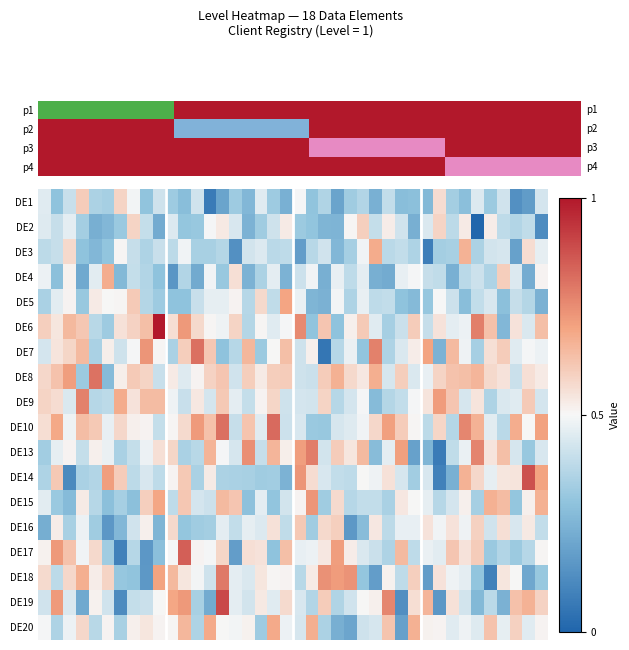

Reading left to right, what are all the values shown in this chart?

DE1: 0.5	0.3	0.4	0.6	0.4	0.3	0.6	0.5	0.3	0.4	0.3	0.3	0.4	0.1	0.2	0.3	0.3	0.5	0.3	0.2	0.5	0.3	0.4	0.2	0.3	0.4	0.2	0.4	0.3	0.3	0.3	0.6	0.3	0.3	0.4	0.3	0.4	0.1	0.2	0.4
DE2: 0.5	0.4	0.5	0.3	0.2	0.3	0.3	0.6	0.4	0.2	0.4	0.3	0.3	0.5	0.5	0.4	0.2	0.3	0.4	0.5	0.3	0.3	0.3	0.2	0.5	0.6	0.4	0.5	0.4	0.2	0.4	0.6	0.4	0.5	0.0	0.5	0.4	0.4	0.4	0.1
DE3: 0.4	0.4	0.6	0.3	0.3	0.3	0.5	0.4	0.4	0.4	0.4	0.5	0.3	0.3	0.4	0.1	0.4	0.4	0.4	0.4	0.2	0.4	0.4	0.3	0.3	0.5	0.7	0.4	0.4	0.4	0.1	0.3	0.3	0.7	0.4	0.4	0.4	0.2	0.6	0.5
DE4: 0.5	0.3	0.5	0.2	0.5	0.7	0.3	0.4	0.4	0.3	0.2	0.4	0.2	0.5	0.3	0.6	0.2	0.4	0.5	0.2	0.4	0.5	0.2	0.5	0.4	0.5	0.2	0.2	0.5	0.5	0.4	0.4	0.2	0.4	0.4	0.4	0.6	0.4	0.2	0.5
DE5: 0.4	0.5	0.5	0.3	0.5	0.5	0.5	0.6	0.4	0.3	0.3	0.3	0.4	0.5	0.5	0.5	0.4	0.6	0.4	0.7	0.5	0.3	0.2	0.5	0.4	0.5	0.4	0.4	0.3	0.3	0.3	0.5	0.4	0.3	0.4	0.4	0.3	0.4	0.4	0.2
DE6: 0.6	0.5	0.7	0.6	0.4	0.3	0.6	0.6	0.6	1.0	0.6	0.7	0.6	0.5	0.5	0.6	0.4	0.5	0.5	0.5	0.8	0.3	0.6	0.3	0.5	0.6	0.5	0.3	0.4	0.6	0.4	0.5	0.5	0.5	0.8	0.6	0.3	0.5	0.4	0.6
DE7: 0.4	0.5	0.6	0.6	0.3	0.5	0.4	0.5	0.7	0.5	0.3	0.6	0.8	0.6	0.3	0.4	0.7	0.3	0.5	0.6	0.4	0.5	0.1	0.4	0.5	0.3	0.8	0.4	0.4	0.5	0.7	0.2	0.6	0.5	0.3	0.6	0.6	0.5	0.5	0.5
DE8: 0.6	0.6	0.7	0.3	0.8	0.3	0.5	0.6	0.6	0.4	0.5	0.5	0.5	0.6	0.6	0.4	0.6	0.5	0.6	0.6	0.4	0.4	0.6	0.7	0.6	0.5	0.7	0.4	0.6	0.4	0.5	0.6	0.6	0.6	0.7	0.6	0.5	0.4	0.6	0.5
DE9: 0.6	0.6	0.4	0.8	0.4	0.4	0.7	0.5	0.6	0.6	0.5	0.4	0.5	0.4	0.6	0.5	0.4	0.5	0.6	0.4	0.4	0.4	0.6	0.4	0.4	0.5	0.3	0.4	0.4	0.5	0.5	0.7	0.6	0.4	0.5	0.4	0.4	0.5	0.6	0.4
DE10: 0.6	0.7	0.5	0.6	0.6	0.5	0.6	0.5	0.5	0.4	0.5	0.6	0.7	0.6	0.8	0.4	0.6	0.5	0.8	0.4	0.4	0.3	0.3	0.4	0.5	0.5	0.6	0.7	0.6	0.5	0.4	0.6	0.4	0.8	0.7	0.5	0.4	0.7	0.5	0.7
DE13: 0.3	0.5	0.5	0.4	0.5	0.5	0.4	0.4	0.5	0.6	0.6	0.4	0.4	0.7	0.5	0.4	0.7	0.4	0.7	0.5	0.7	0.8	0.4	0.6	0.5	0.6	0.3	0.5	0.7	0.2	0.3	0.1	0.4	0.5	0.8	0.5	0.6	0.4	0.3	0.4
DE14: 0.4	0.6	0.1	0.4	0.4	0.7	0.6	0.4	0.4	0.4	0.5	0.6	0.3	0.5	0.4	0.3	0.3	0.3	0.3	0.2	0.7	0.6	0.4	0.4	0.4	0.5	0.5	0.6	0.4	0.3	0.4	0.1	0.2	0.7	0.6	0.5	0.5	0.5	0.9	0.7
DE15: 0.5	0.3	0.3	0.5	0.4	0.3	0.3	0.3	0.6	0.7	0.4	0.6	0.4	0.4	0.6	0.6	0.3	0.5	0.3	0.4	0.5	0.7	0.3	0.6	0.4	0.4	0.4	0.3	0.5	0.5	0.5	0.4	0.4	0.5	0.3	0.7	0.6	0.3	0.5	0.7
DE16: 0.2	0.5	0.3	0.5	0.3	0.2	0.3	0.4	0.5	0.3	0.6	0.3	0.3	0.3	0.5	0.4	0.5	0.4	0.6	0.4	0.6	0.3	0.6	0.6	0.2	0.3	0.5	0.4	0.5	0.5	0.5	0.5	0.5	0.5	0.6	0.4	0.6	0.4	0.5	0.4
DE17: 0.5	0.7	0.6	0.5	0.6	0.3	0.1	0.4	0.2	0.3	0.5	0.8	0.5	0.5	0.6	0.2	0.6	0.5	0.3	0.6	0.5	0.5	0.5	0.7	0.5	0.4	0.4	0.4	0.6	0.4	0.5	0.5	0.6	0.5	0.6	0.3	0.4	0.3	0.4	0.5
DE18: 0.6	0.4	0.6	0.7	0.5	0.6	0.3	0.3	0.2	0.7	0.7	0.5	0.5	0.4	0.8	0.5	0.4	0.5	0.5	0.5	0.4	0.5	0.7	0.7	0.7	0.3	0.2	0.5	0.4	0.6	0.2	0.5	0.5	0.5	0.3	0.1	0.5	0.5	0.2	0.3
DE19: 0.4	0.7	0.4	0.2	0.5	0.4	0.1	0.4	0.4	0.5	0.7	0.7	0.3	0.2	0.9	0.5	0.4	0.5	0.5	0.6	0.4	0.4	0.6	0.4	0.4	0.5	0.5	0.8	0.1	0.6	0.7	0.2	0.6	0.4	0.3	0.4	0.2	0.6	0.7	0.6
DE20: 0.5	0.4	0.5	0.6	0.4	0.5	0.3	0.5	0.5	0.5	0.5	0.7	0.4	0.7	0.5	0.5	0.5	0.3	0.7	0.5	0.4	0.7	0.4	0.2	0.2	0.4	0.4	0.6	0.2	0.7	0.5	0.5	0.5	0.5	0.5	0.6	0.5	0.6	0.5	0.5